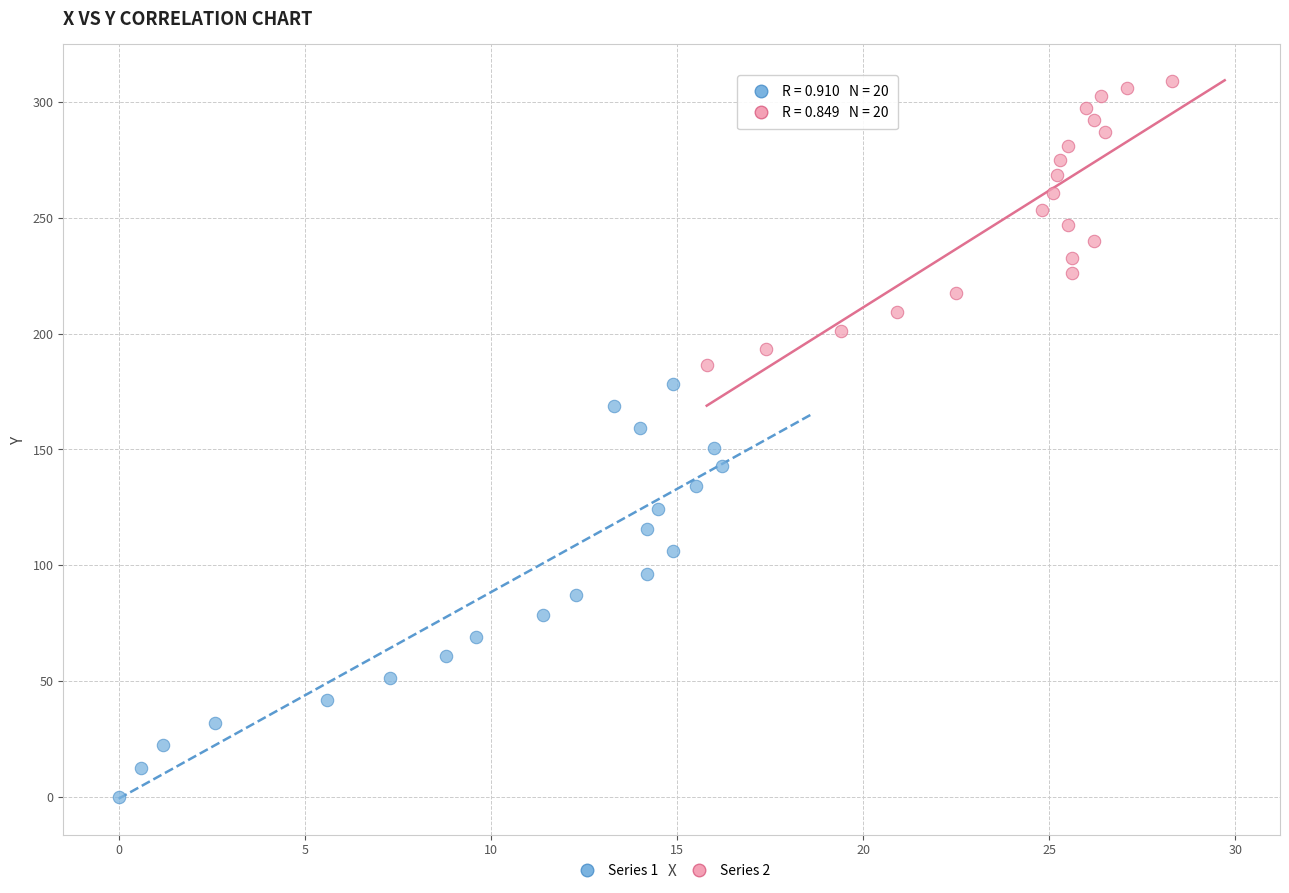

Which series has the largest Y range (max minus min)?

Series 1